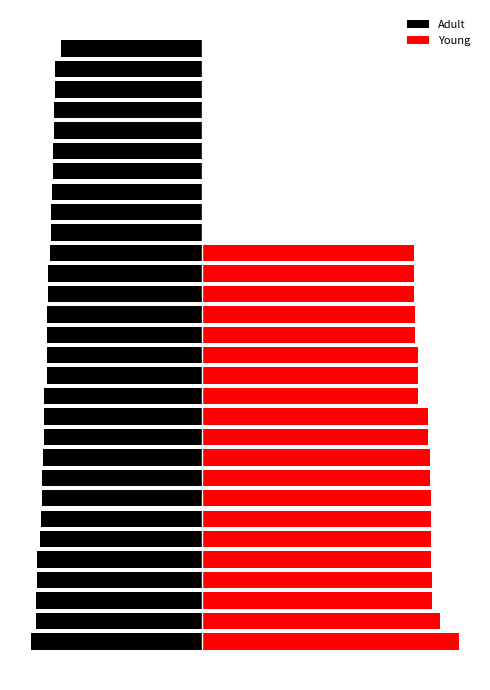

List the series in order of their peak value, lowest first.

Adult, Young